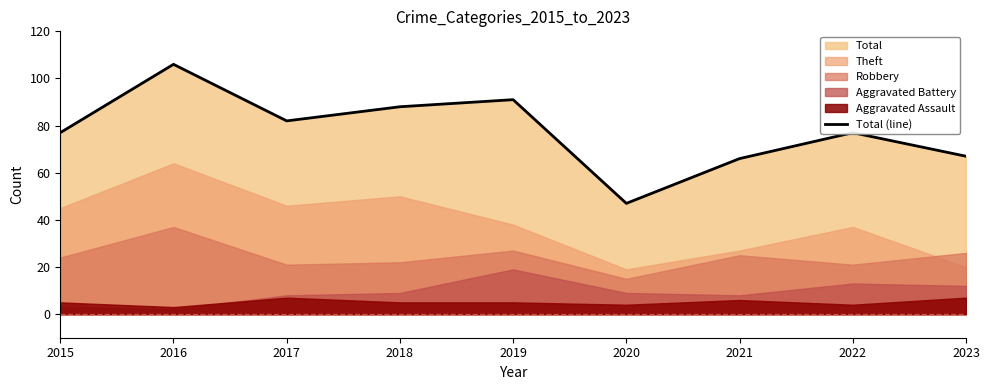

Between 2016 and 2018, which is larger?

2016